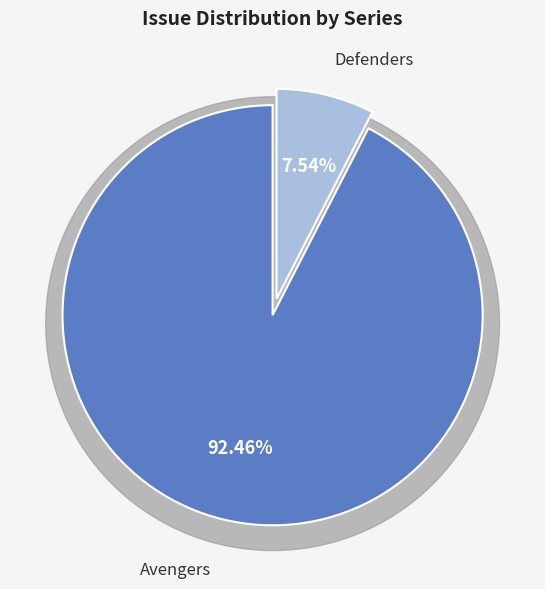

Does any single category account for the majority?

No